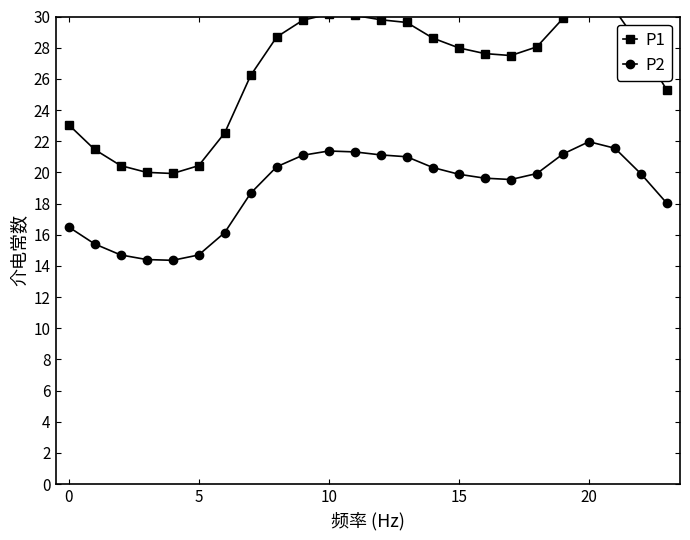

What is the label of the 15th point from the right?

9